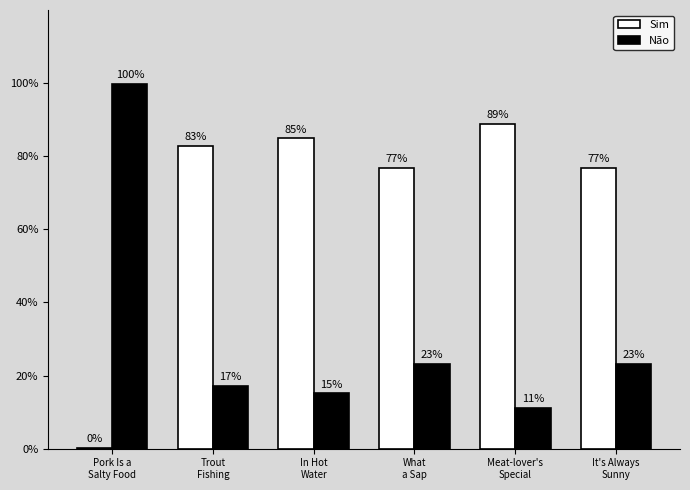

What is the difference between the Sim values at In Hot
Water and What
a Sap?

8.1